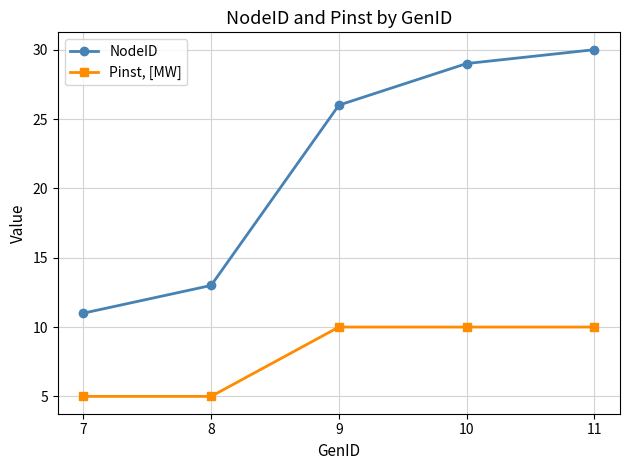

Reading left to right, extract all data points from this chart.

NodeID: 7=11	8=13	9=26	10=29	11=30
Pinst, [MW]: 7=5	8=5	9=10	10=10	11=10